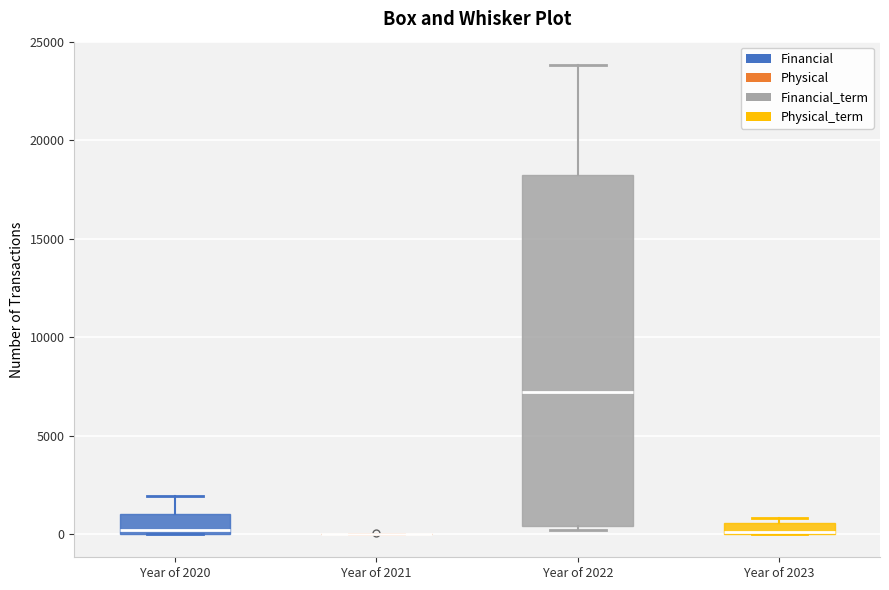

Where is the lower edge of the box for Year of 2023 on the y-axis? The values are not printed on the chart, so give them approximately, as read against the axis.

0